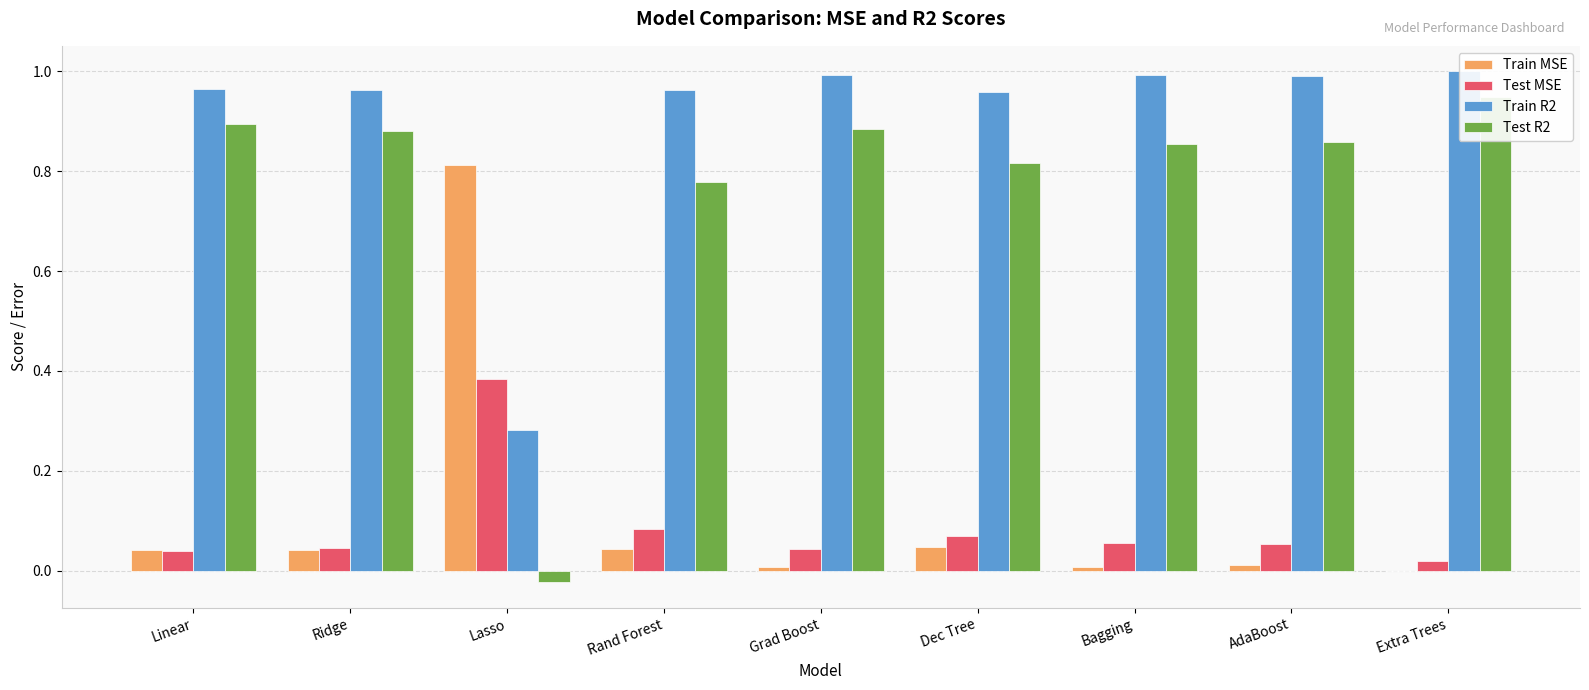

What is the sum of the Train MSE values at Ridge and AdaBoost?

0.1